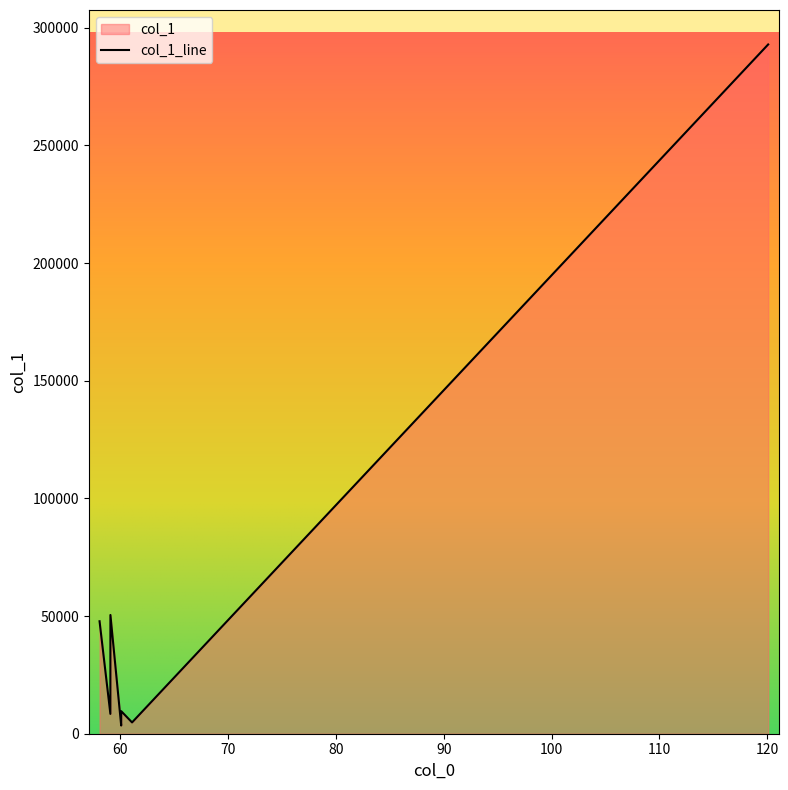

What is the difference between the second highest and second lowest values?

45659.9